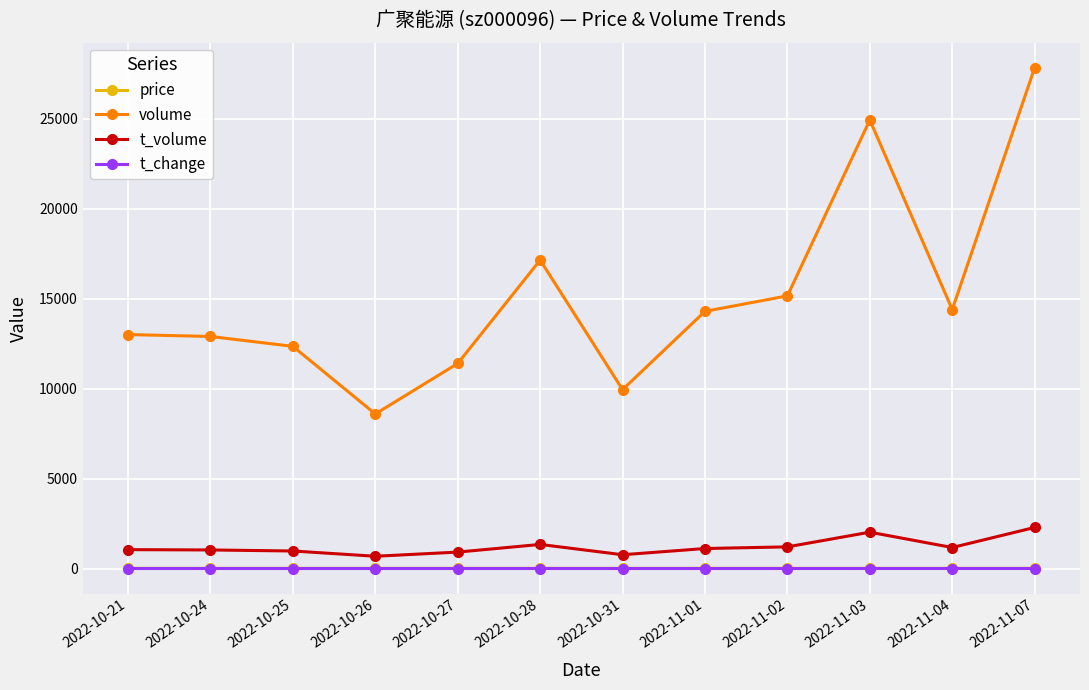

What is the maximum value shown in the chart?

27827.0